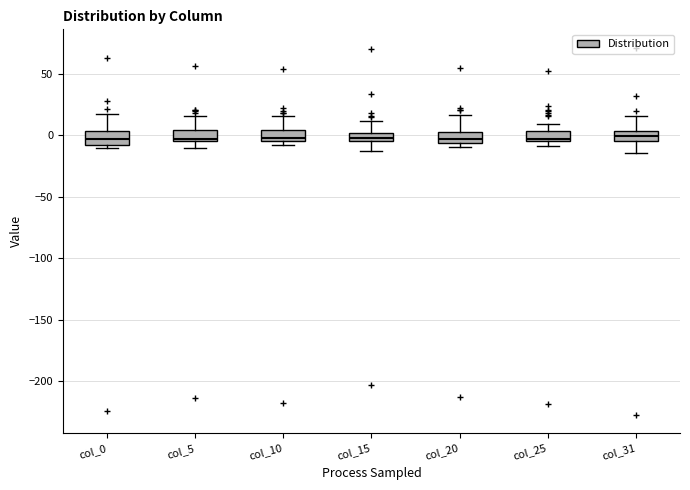

Where is the upper edge of the box for col_25 on the y-axis? The values are not printed on the chart, so give them approximately, as read against the axis.

5